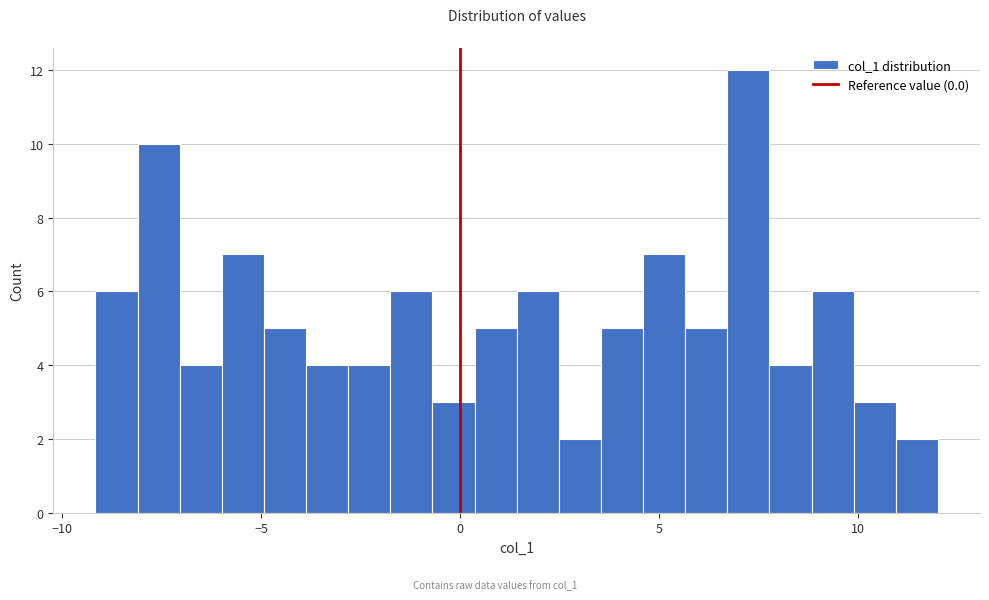

Read against the x-axis, roughly where is the centre of the tallest bar?

7.0